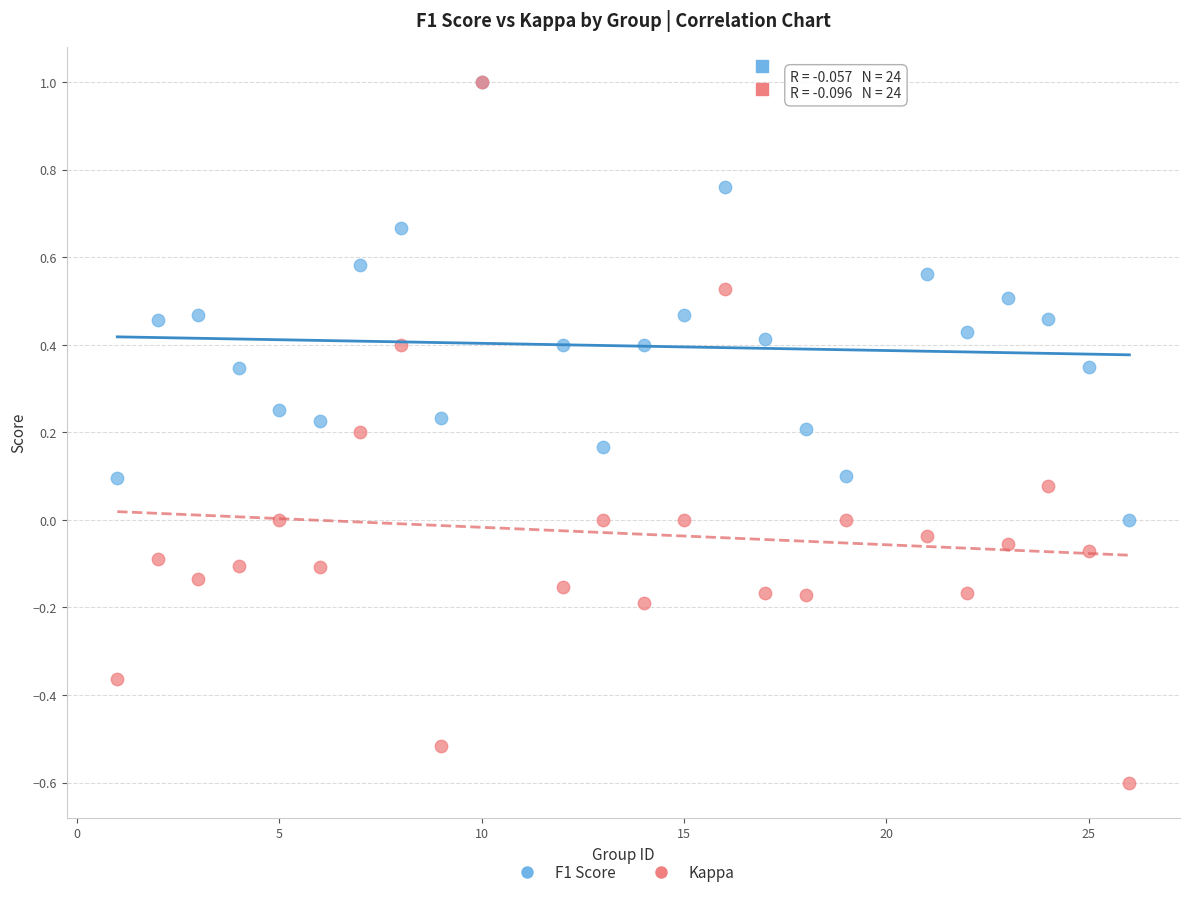

What are all the series names shown in the legend?

F1 Score, Kappa